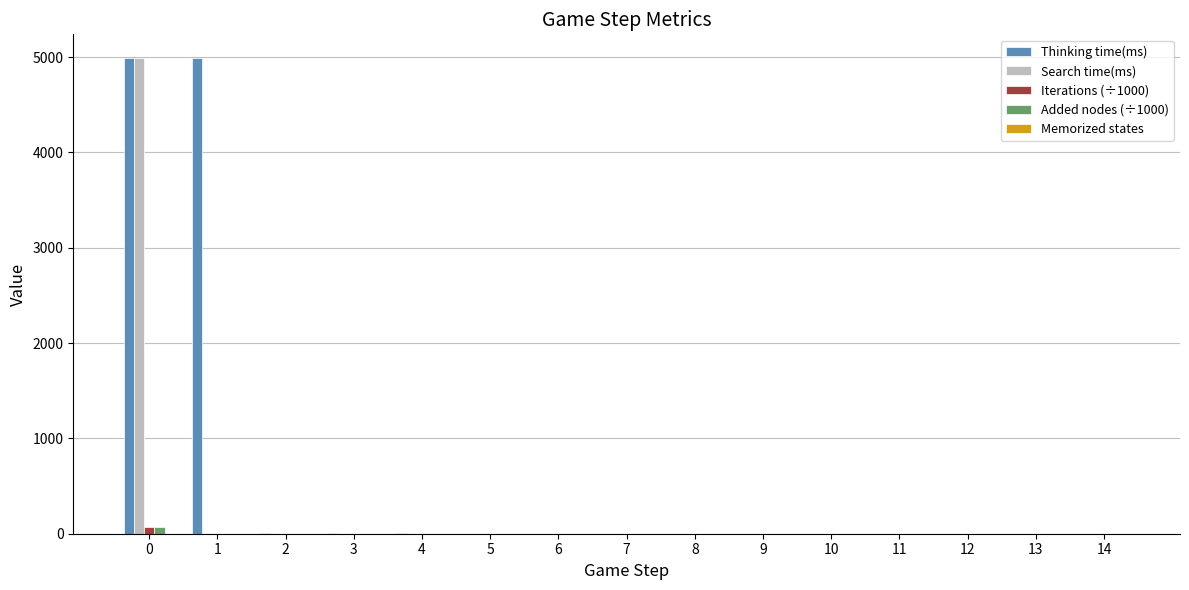

Are the bars grouped side by side (vs. stacked)?

Yes